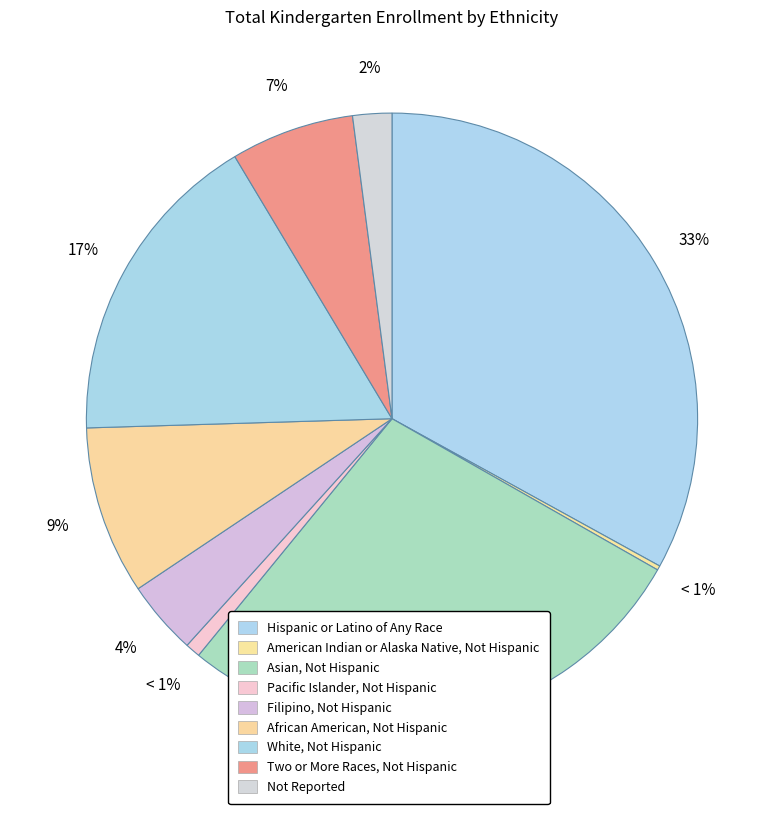

To the nearest percent, what portion does White, Not Hispanic represent?

17%